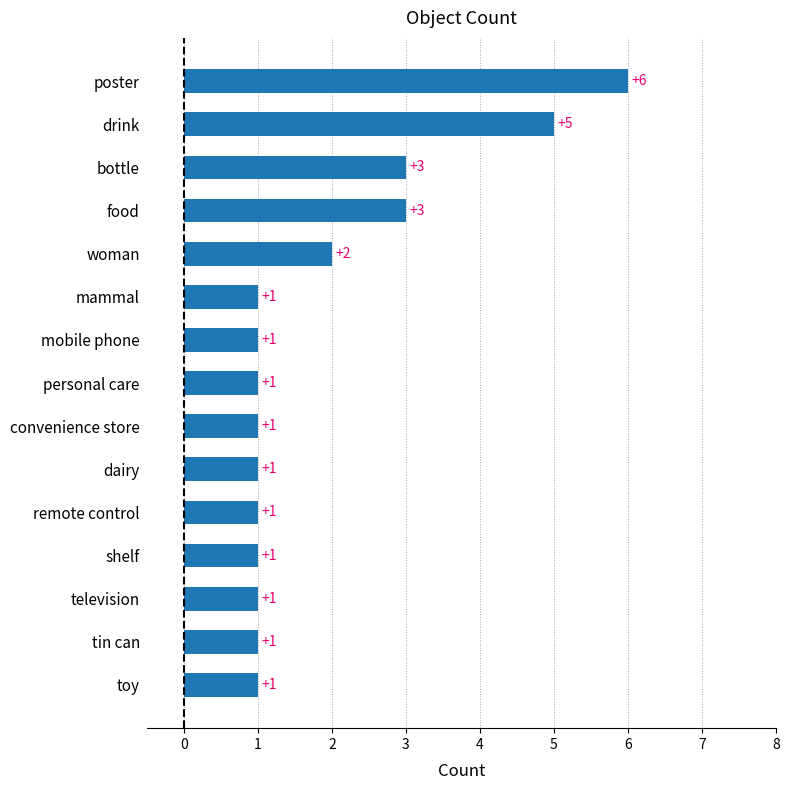

True or false: the data shows 2 at food.

False